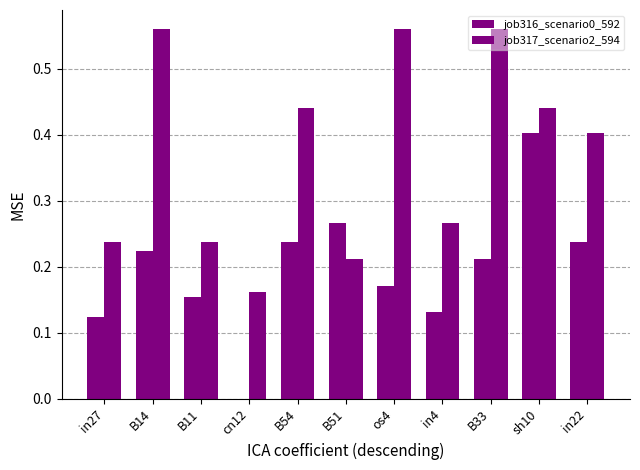

Which series has the largest range (max minus min)?

job316_scenario0_592